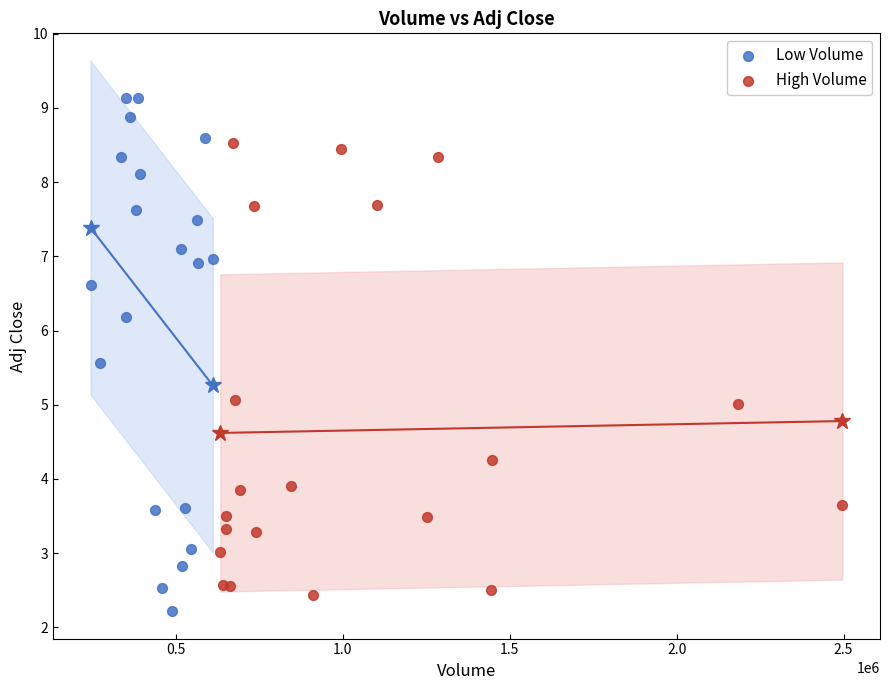

Which series reaches the maximum Y coordinate?

Low Volume